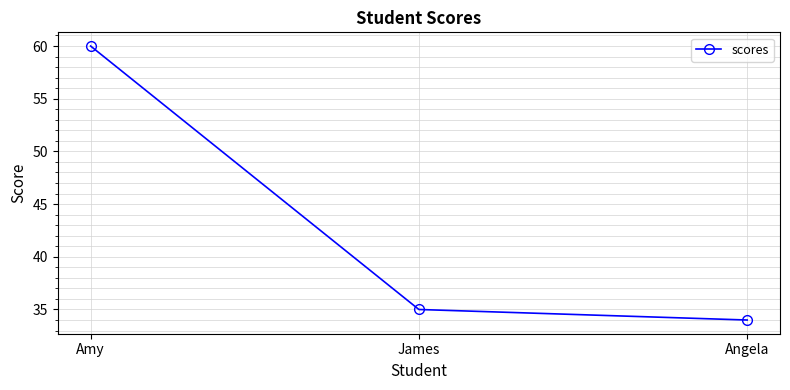

Which has a higher value, Angela or Amy?

Amy